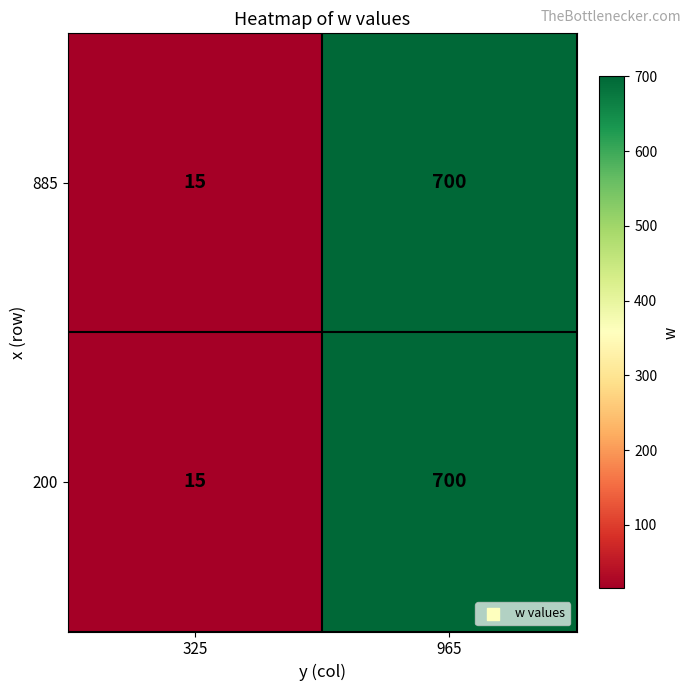

List the labels in order of 885 value, largest first.

965, 325